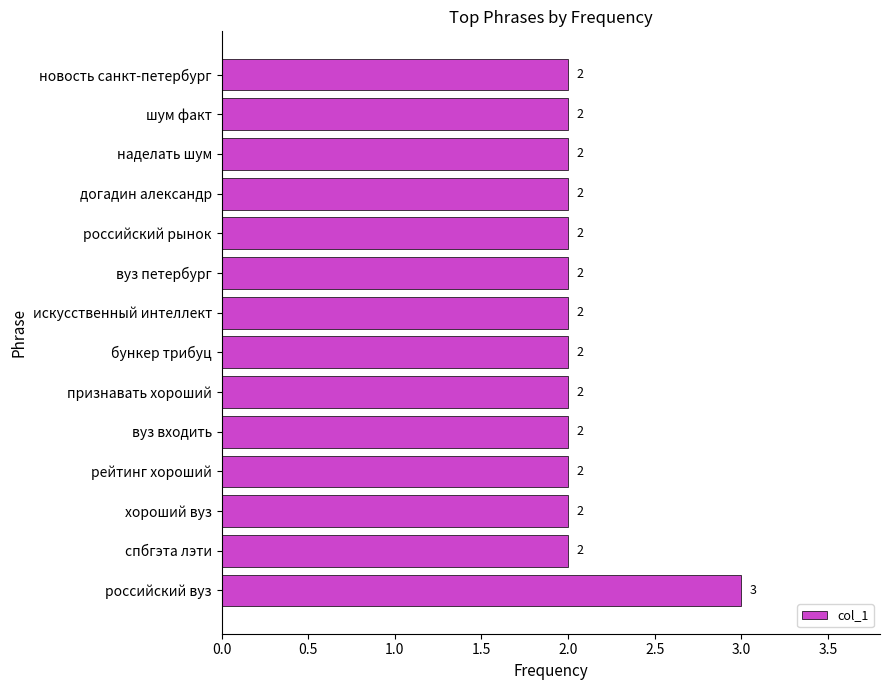

What is the maximum value shown in the chart?

3